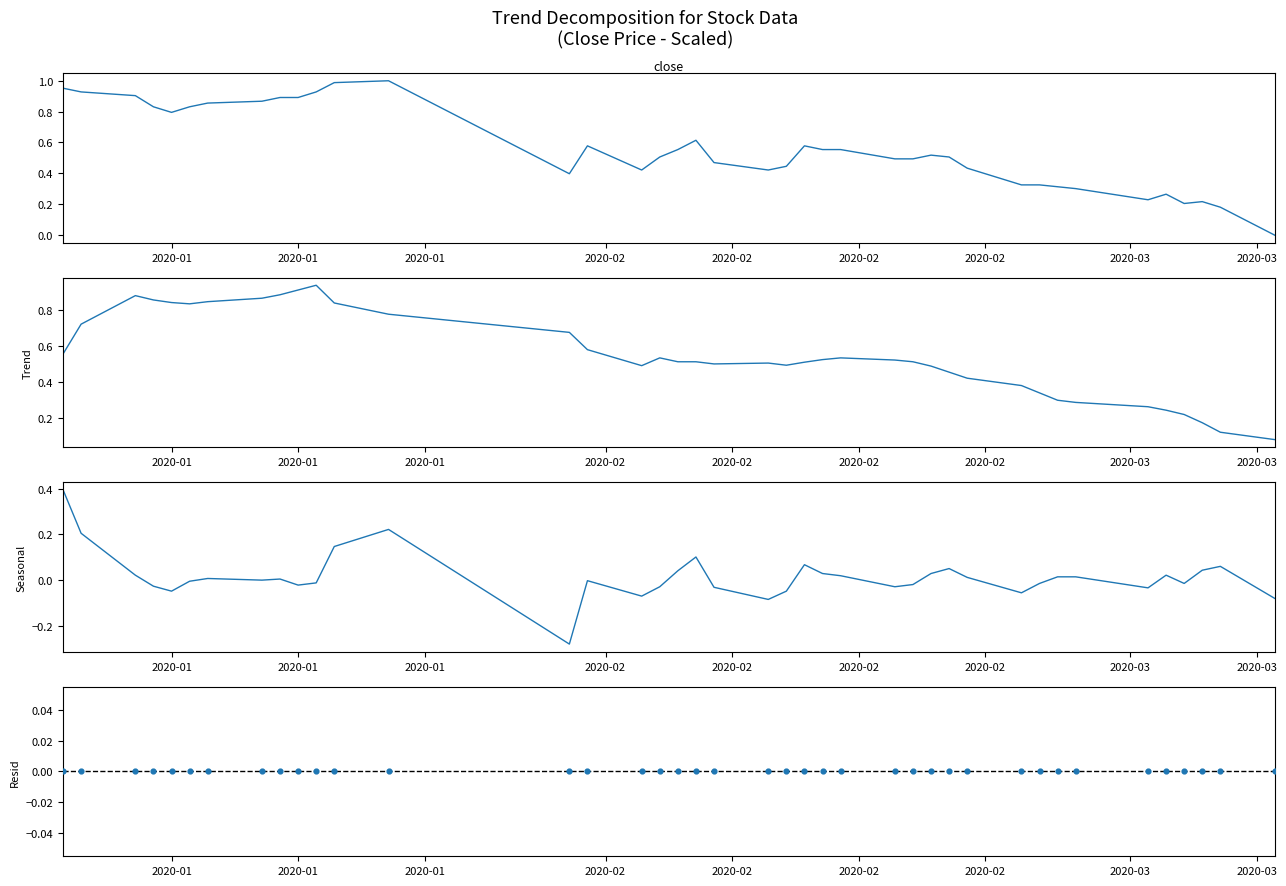

Which series has the widest spread of Y values?

Close (scaled)